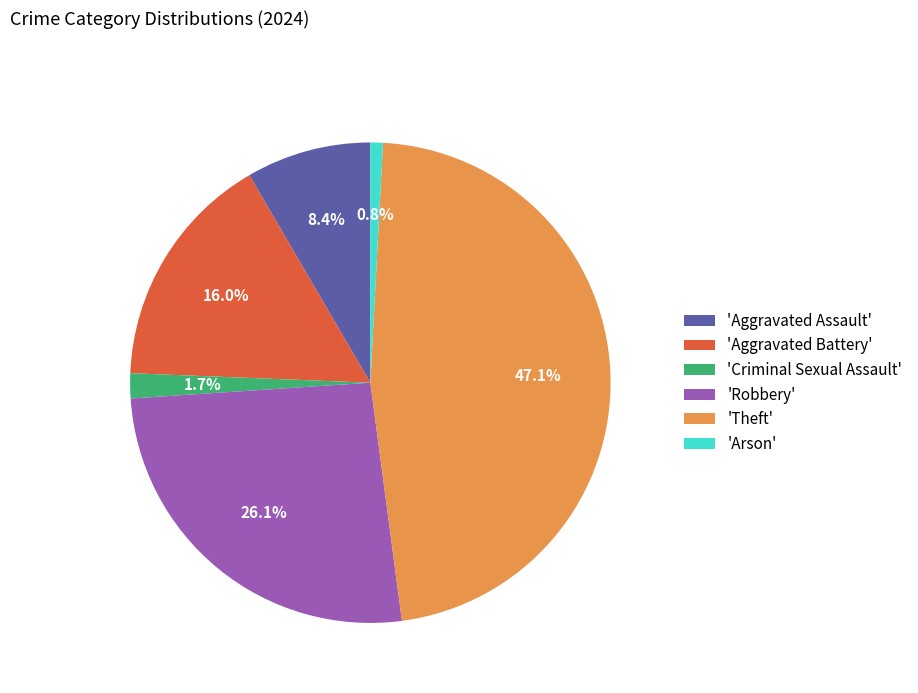

Which slice is the smallest?

'Arson'